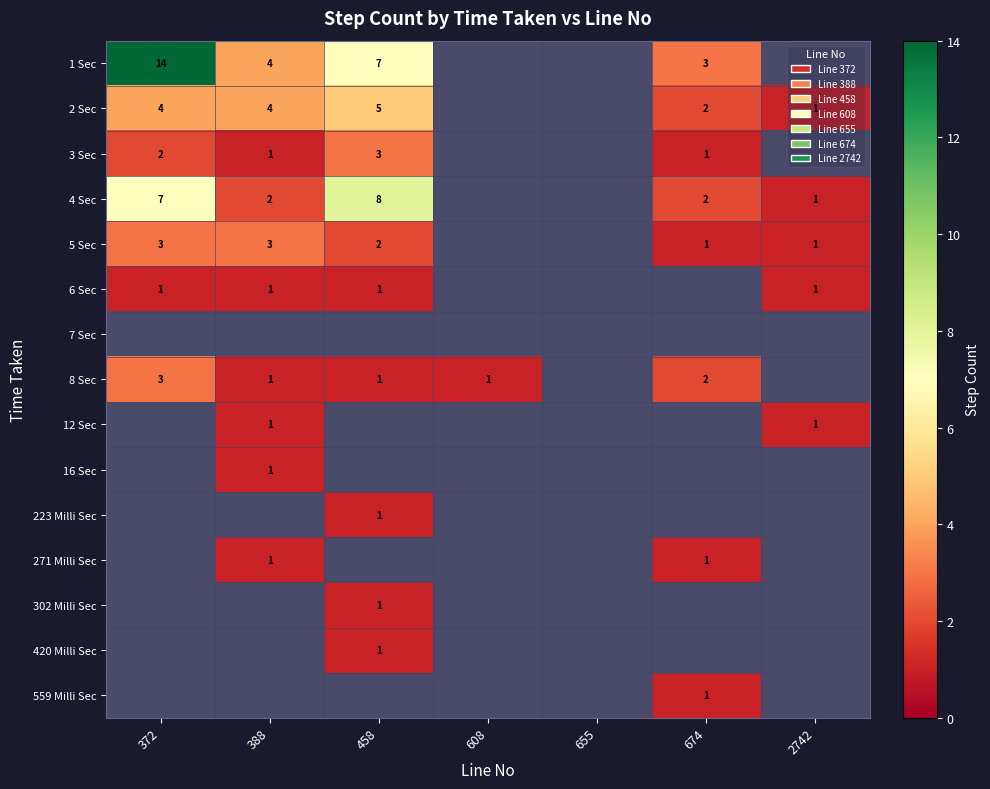

Is it true that 6 Sec equals 0 at 372?

False